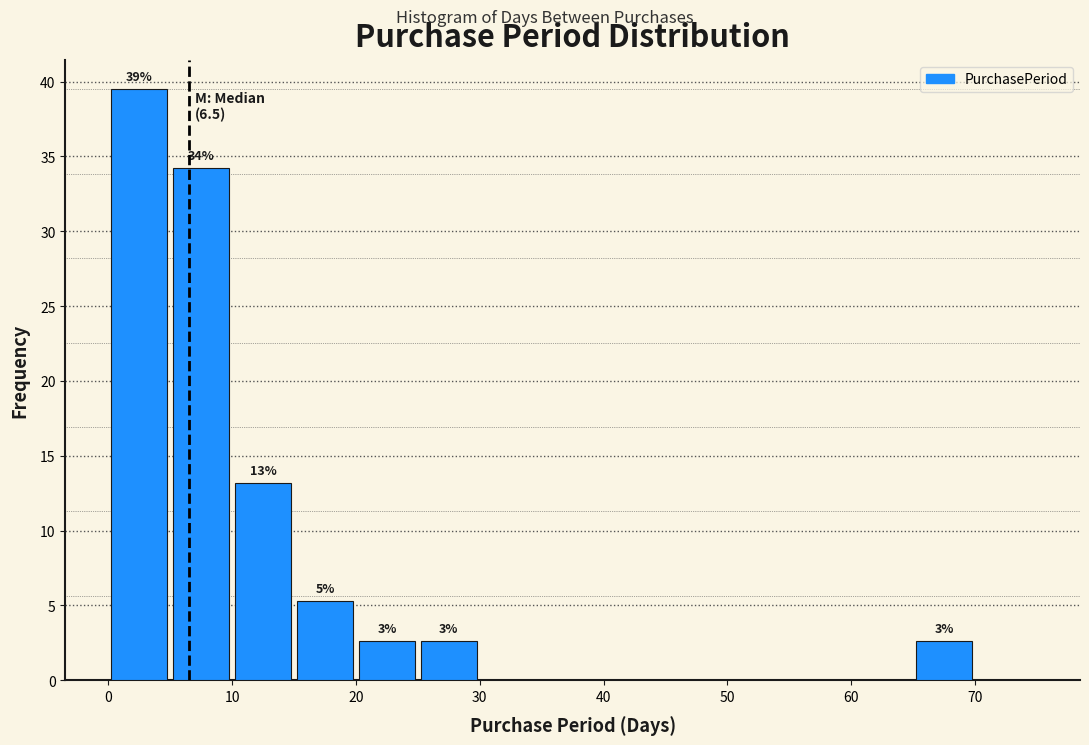

Over which range of the x-axis is the bar tallest?

0 to 5